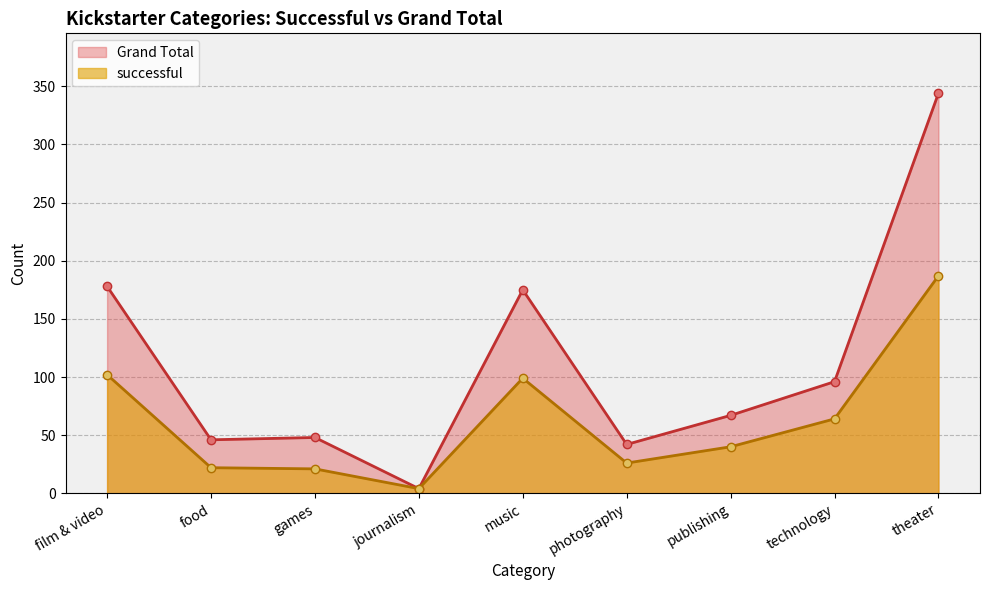

Reading left to right, extract all data points from this chart.

successful: film & video=102	food=22	games=21	journalism=4	music=99	photography=26	publishing=40	technology=64	theater=187
Grand Total: film & video=178	food=46	games=48	journalism=4	music=175	photography=42	publishing=67	technology=96	theater=344